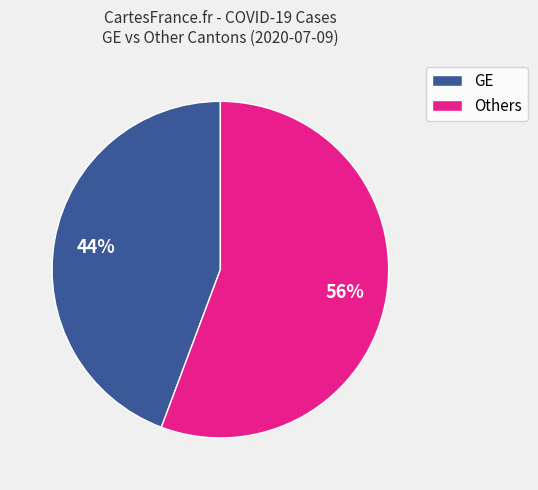

Does GE account for over 50% of the chart?

No